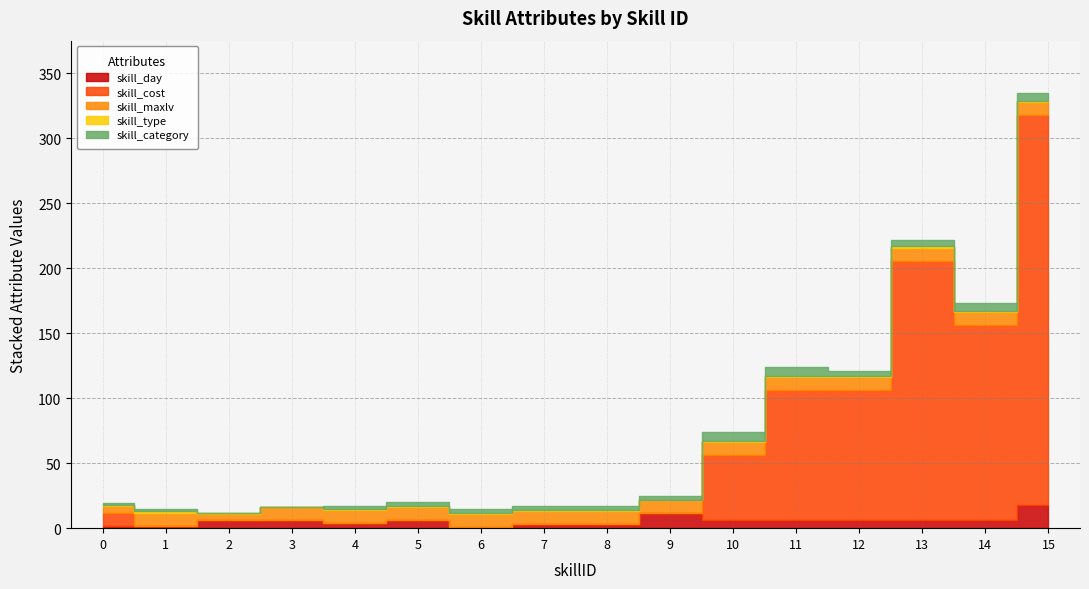

What is the sum of the skill_cost values at 13 and 2?

200